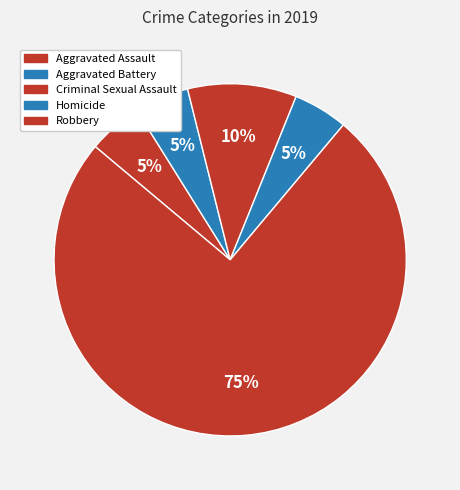

What is the ratio of the value at Aggravated Assault to the value at Aggravated Battery?

1.0